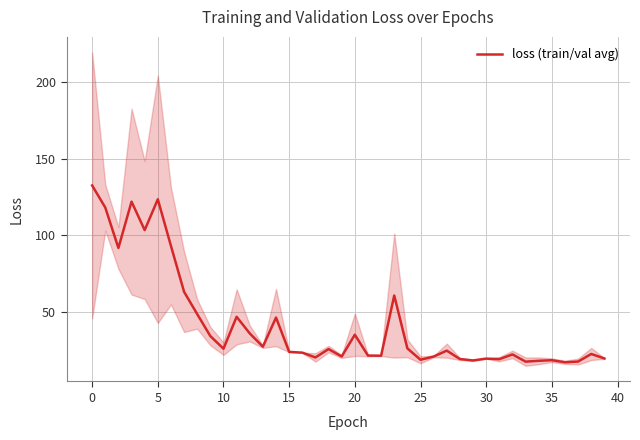

Reading right to left, list all the values displayed in this chart.

19.3	22.3	17.3	16.8	18.2	17.8	17.2	22.0	18.9	19.2	18.0	19.0	24.4	20.6	18.5	25.9	60.5	21.1	21.2	34.9	20.6	25.5	20.0	23.1	23.6	46.1	27.0	35.7	46.6	25.7	33.9	48.3	62.9	92.9	123.4	103.3	121.9	91.6	118.0	132.5